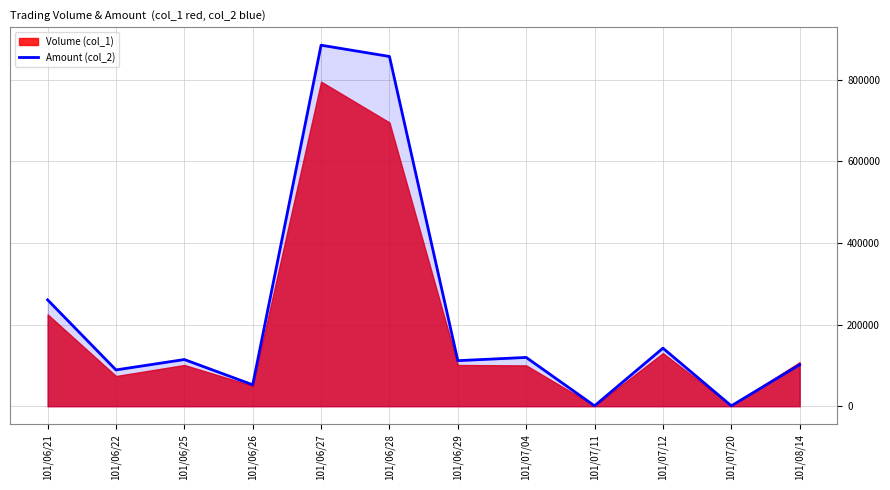

Which category has the highest value in the Amount (col_2) series?

101/06/27